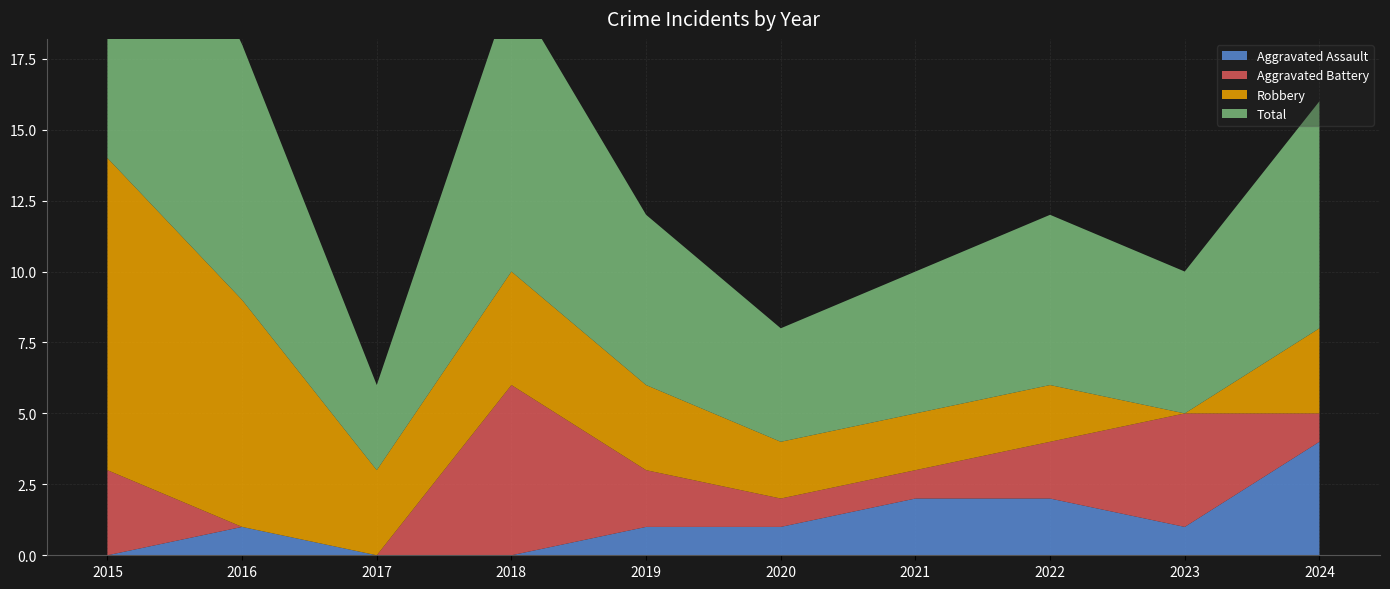

Reading left to right, what are all the values shown in this chart?

Aggravated Assault: 0	1	0	0	1	1	2	2	1	4
Aggravated Battery: 3	0	0	6	2	1	1	2	4	1
Robbery: 11	8	3	4	3	2	2	2	0	3
Total: 14	9	3	10	6	4	5	6	5	8